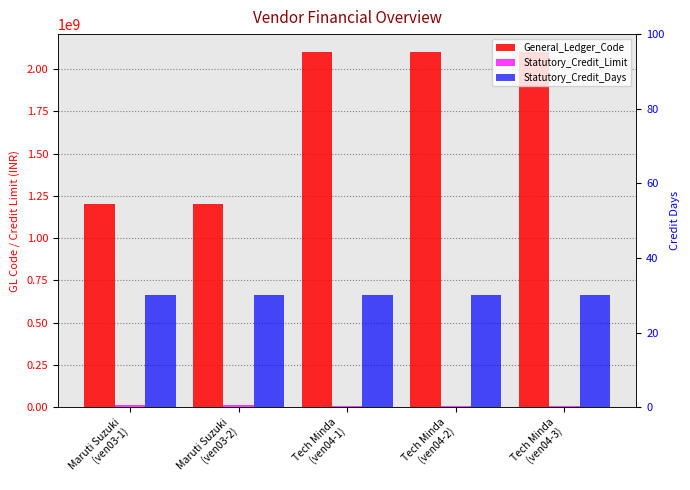

The Statutory_Credit_Days series shows 17 at Maruti Suzuki
(ven03-2). True or false?

False